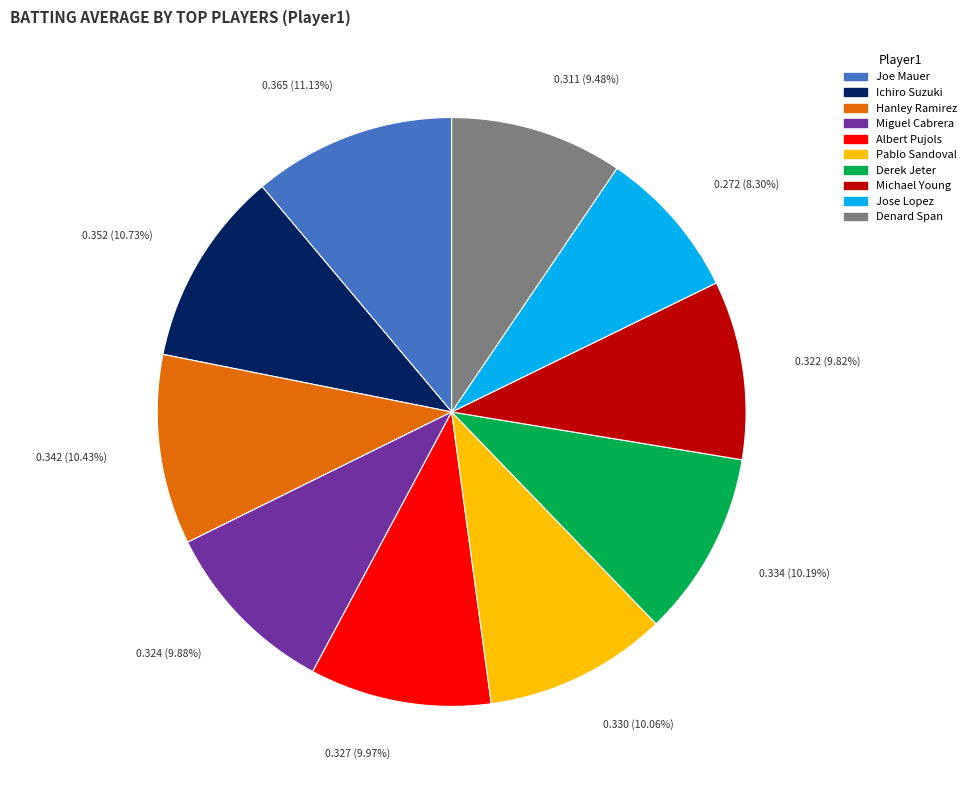

To the nearest percent, what percentage of the pie is Ichiro Suzuki?

11%